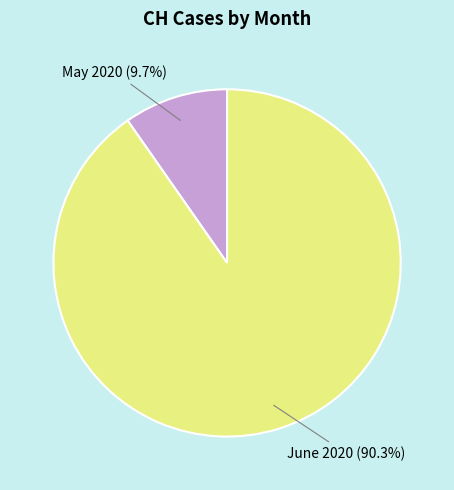

What is the ratio of the value at June 2020 to the value at May 2020?

9.3